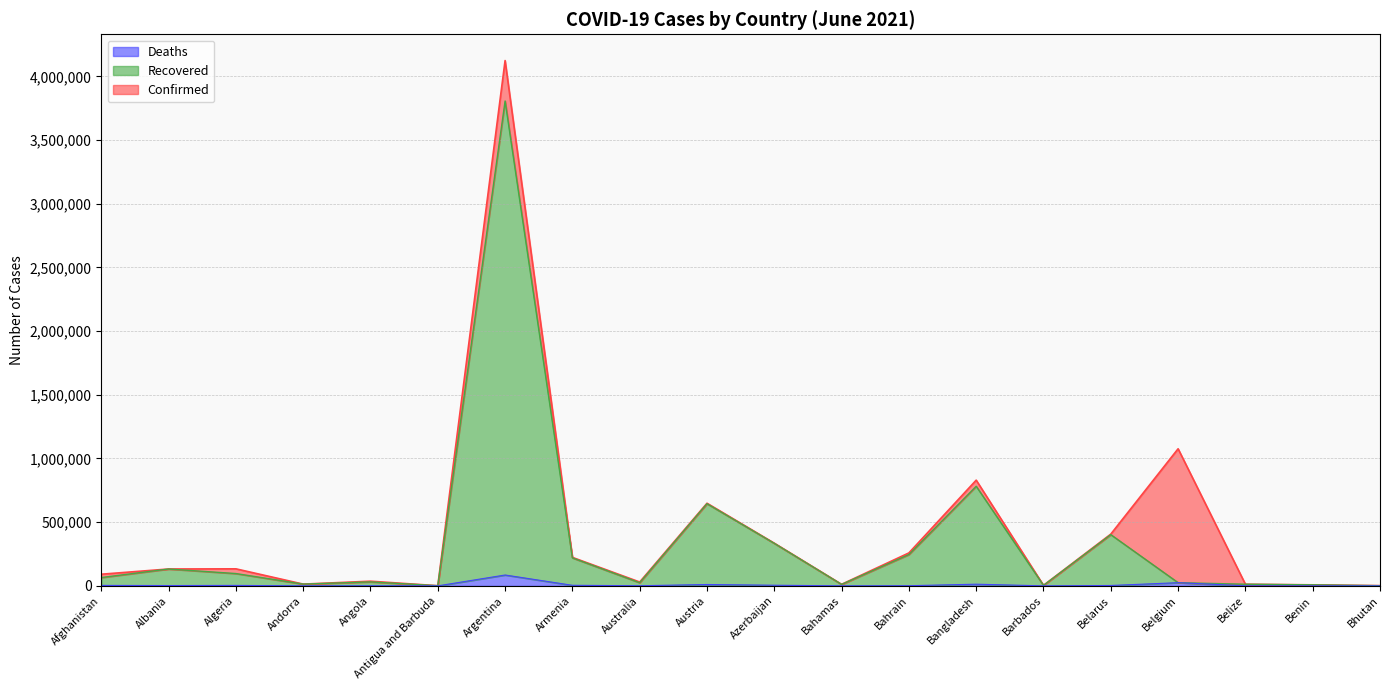

At Belarus, list the series in order from smallest to largest.

Deaths, Recovered, Confirmed